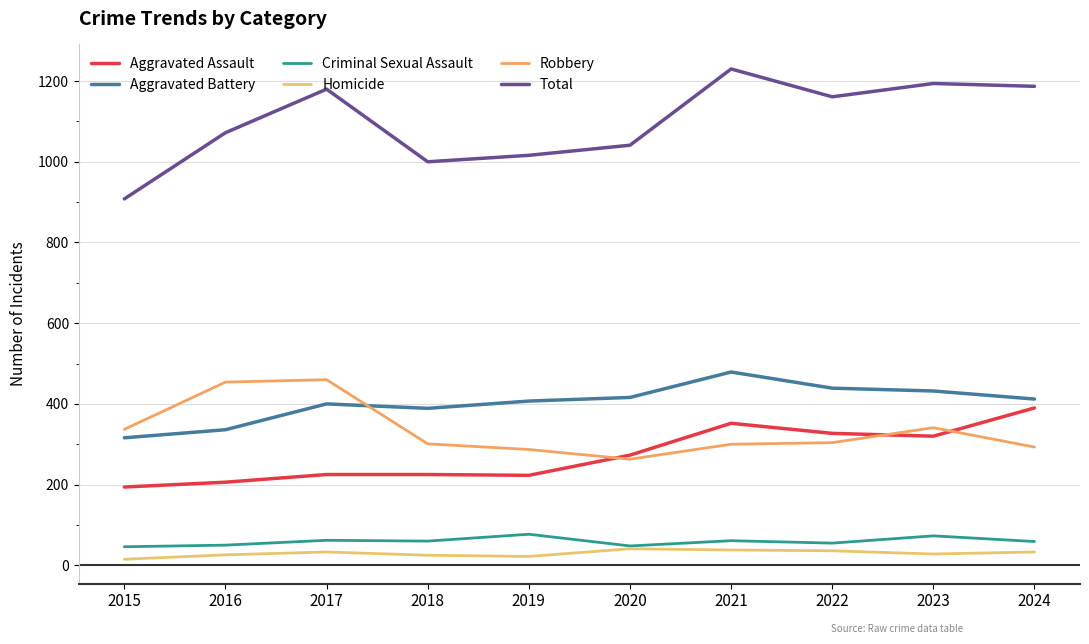

Does the chart have visible grid lines?

Yes